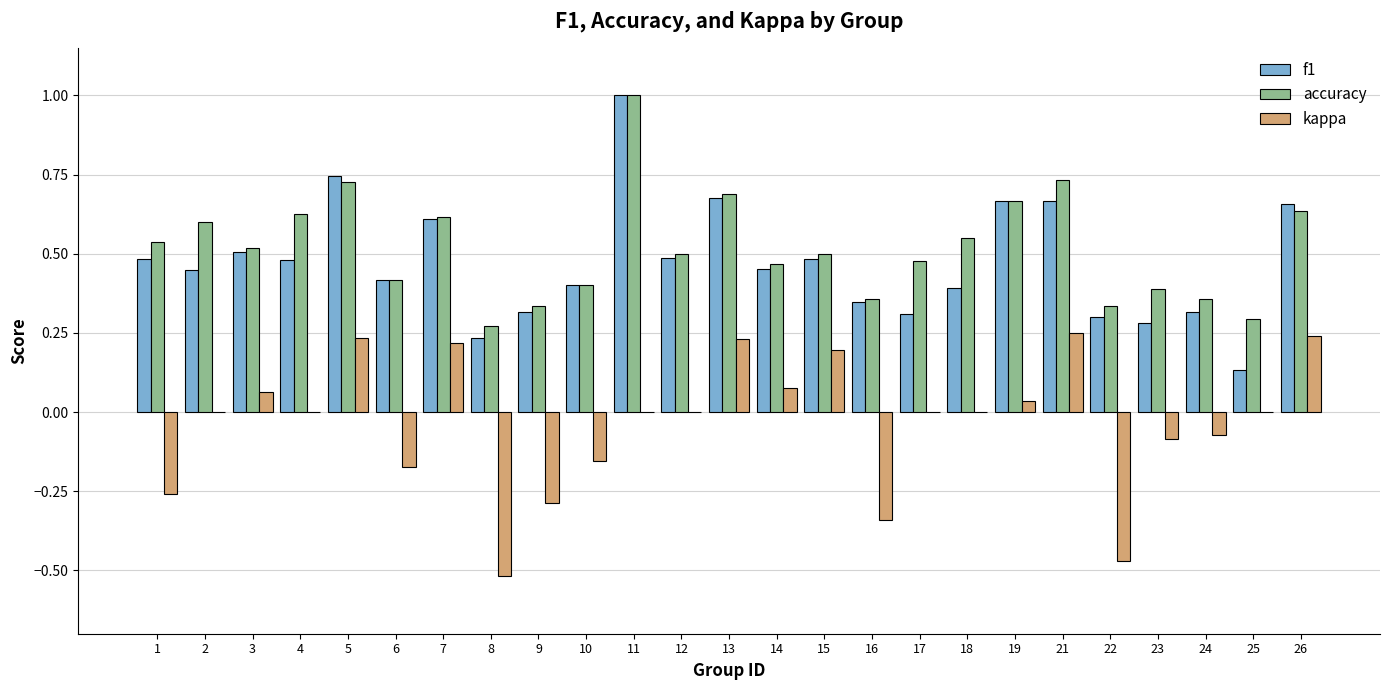

Which series changed the most between 2 and 16?

kappa